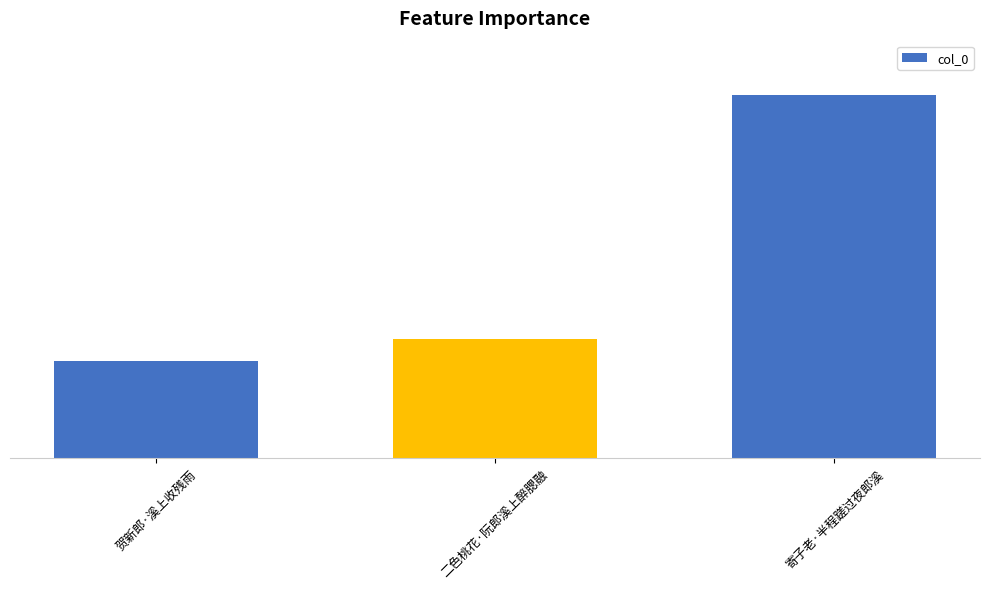

At which label is the value closest to 205231?

二色桃花·阮郎溪上醉腮融